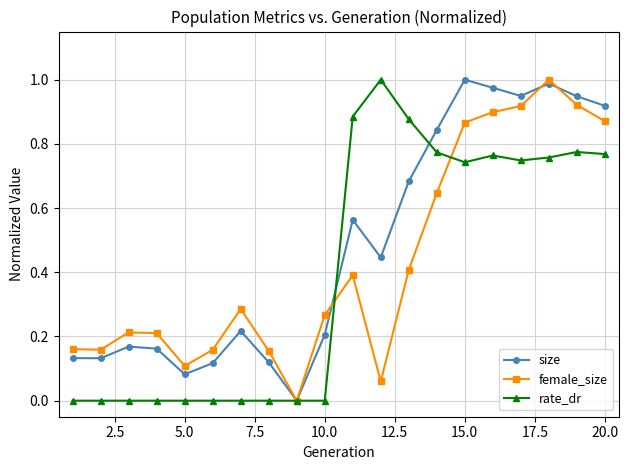

True or false: female_size has more than 1 interior local peaks.

True